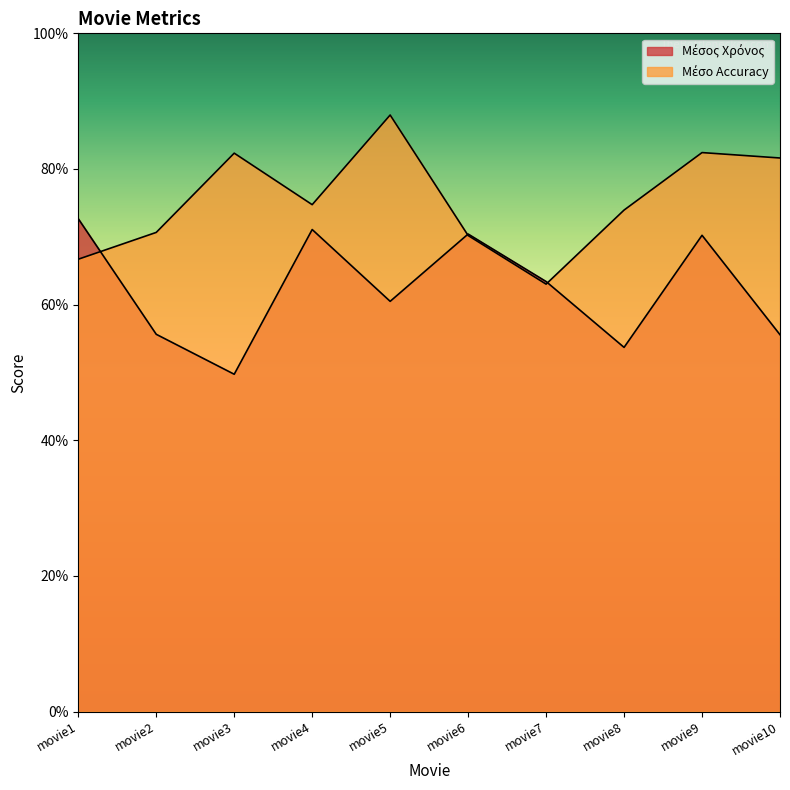

Which label corresponds to the largest value in the chart?

movie5